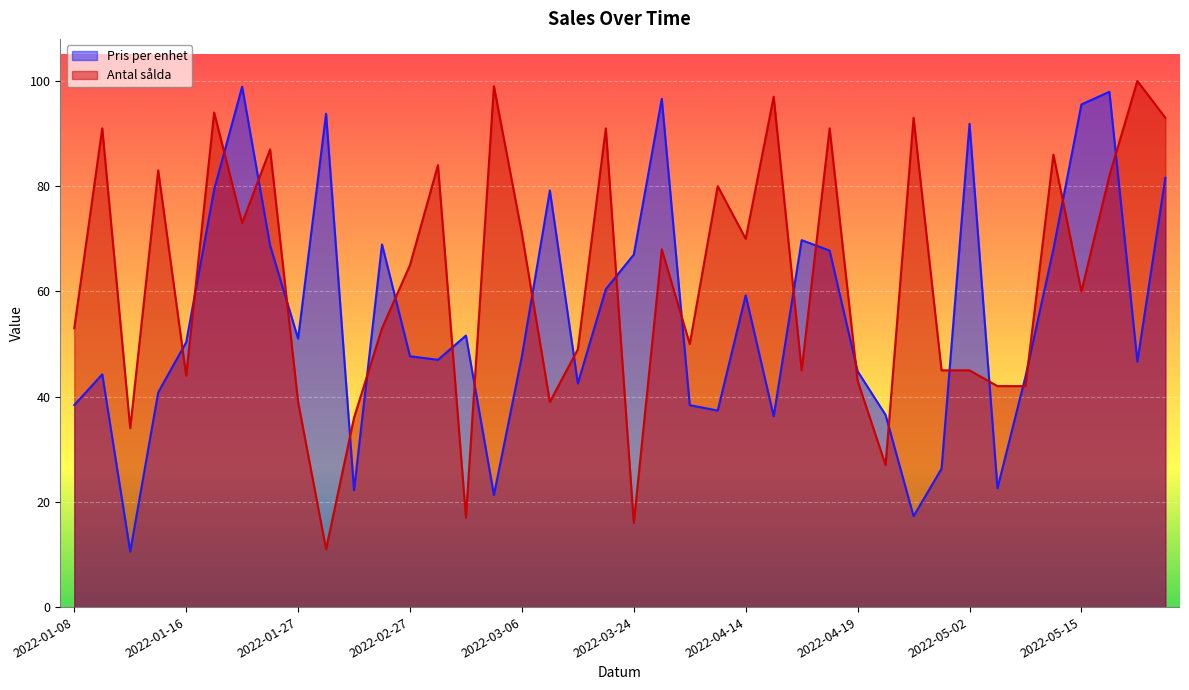

Between 2022-03-06 and 2022-04-23, which is larger?

2022-03-06